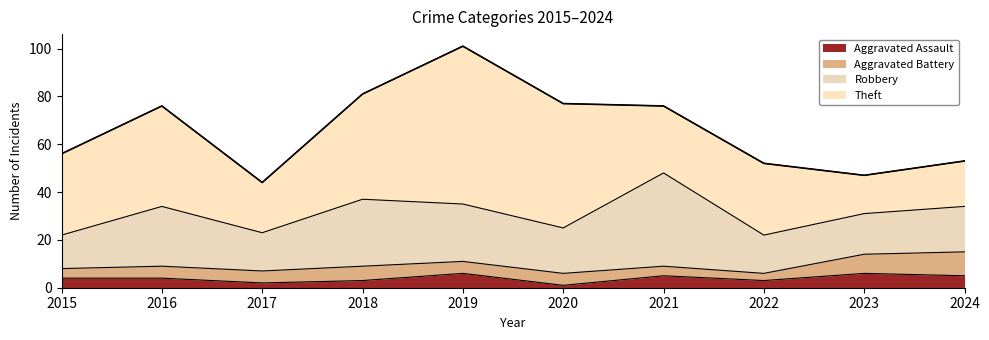

What is the value of the Aggravated Battery point at the 4th from the left?

6